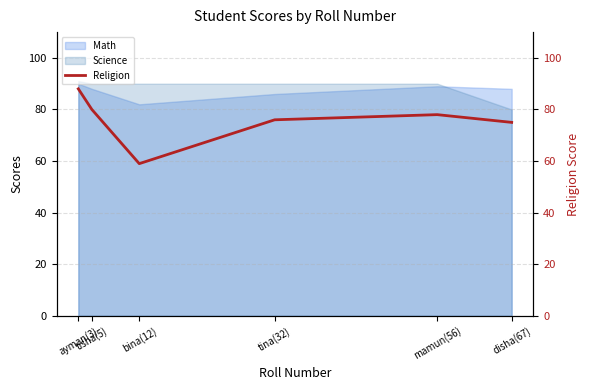

True or false: there are more than 1 points higher than both neighbors.

False